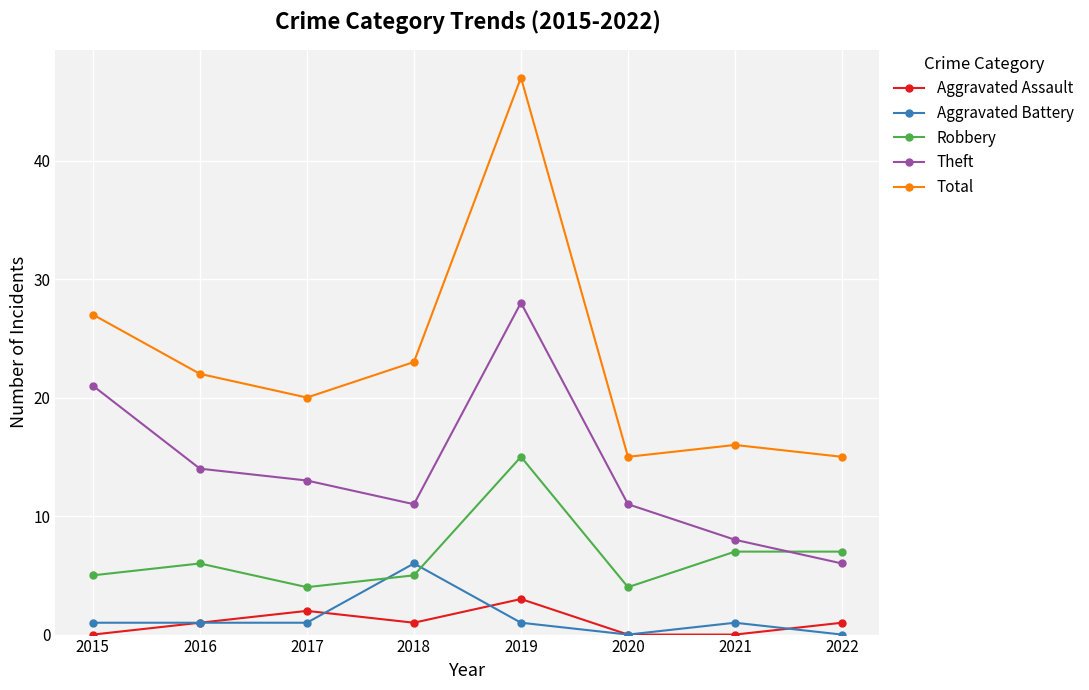

List the series in order of their peak value, highest first.

Total, Theft, Robbery, Aggravated Battery, Aggravated Assault